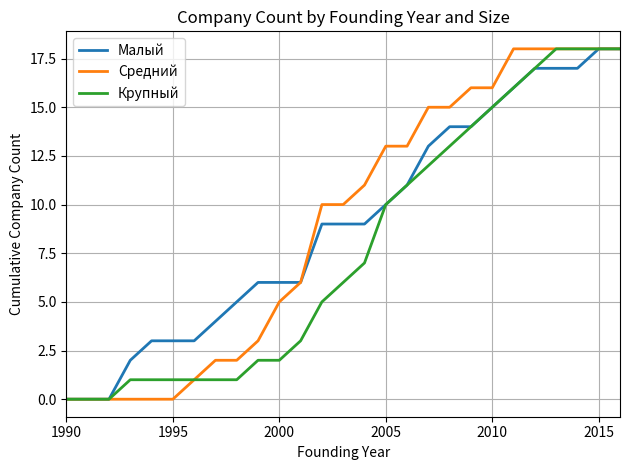

What is the maximum value for Крупный?

18